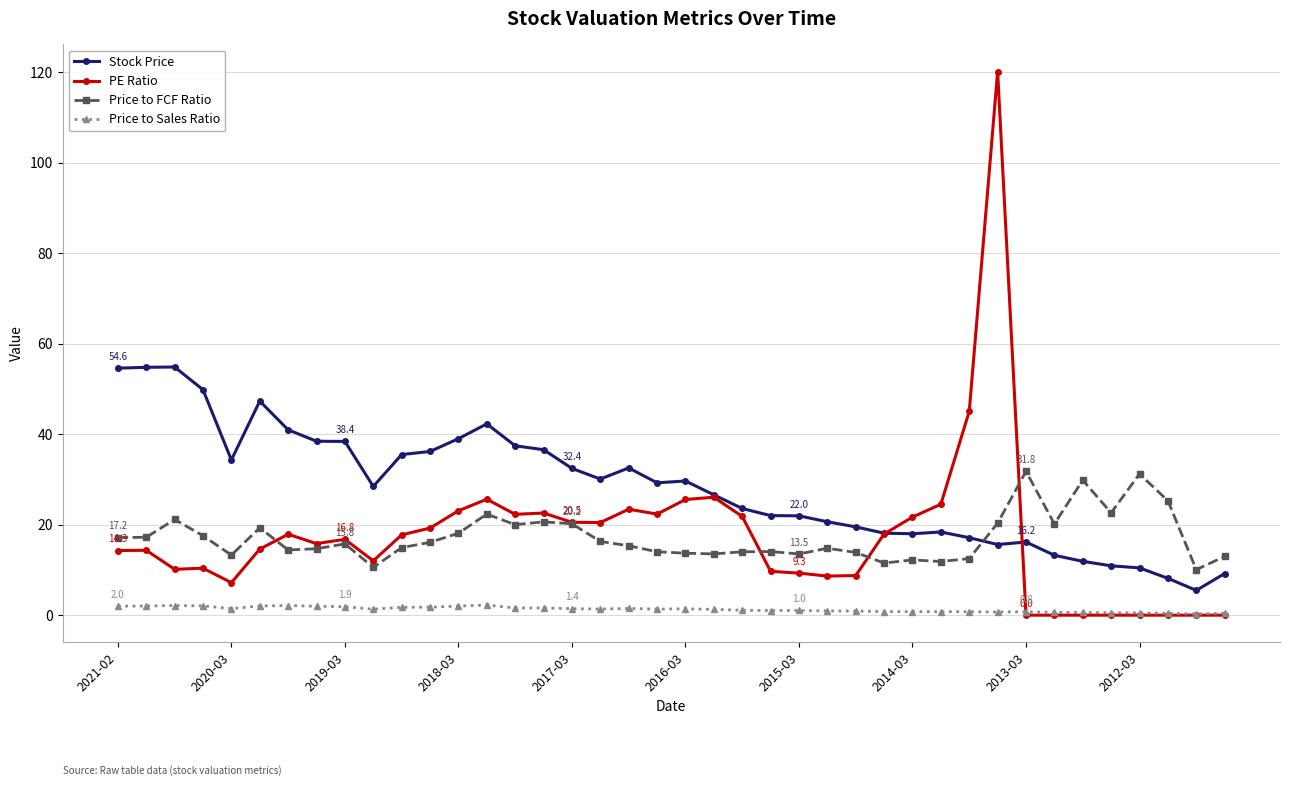

Count the number of categories in the chart.

40